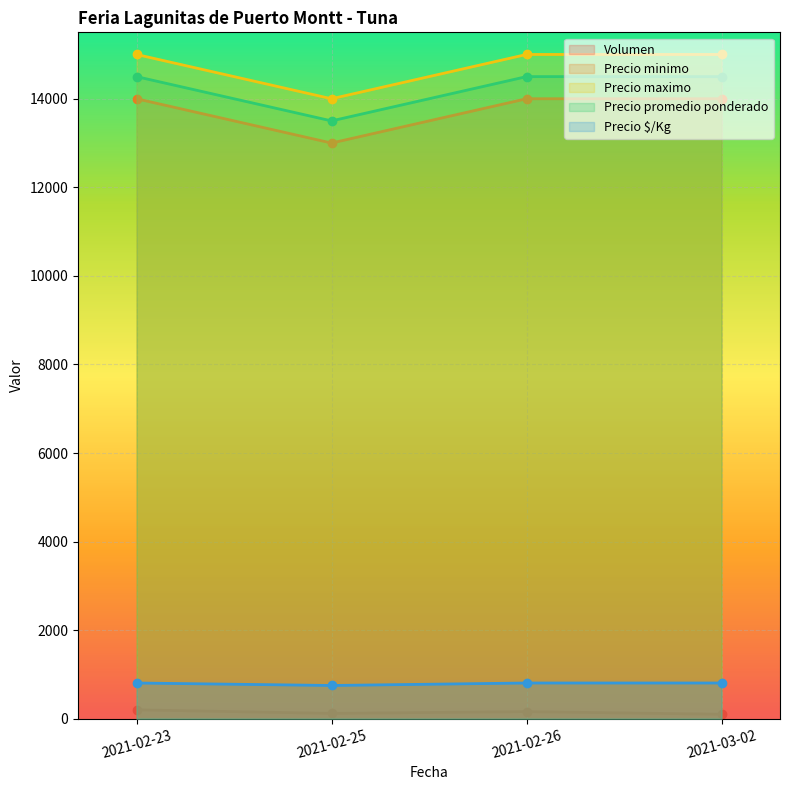

What is the average value of the Precio promedio ponderado series?

14250